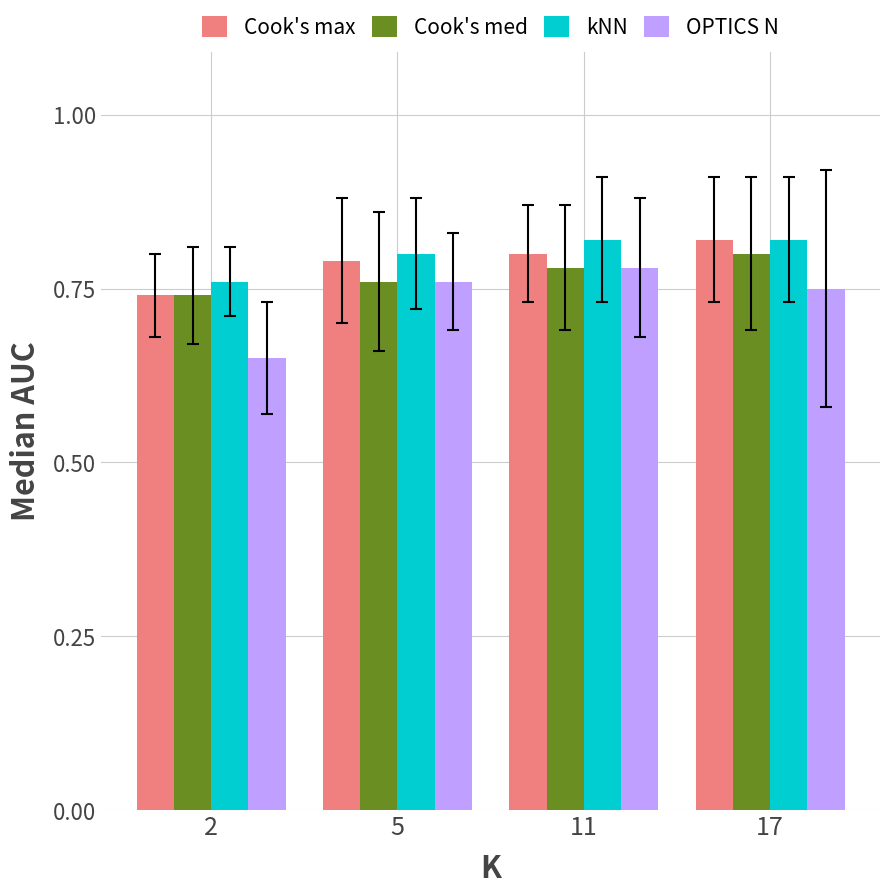

Is it true that Cook's med equals 0.8 at 11?

True